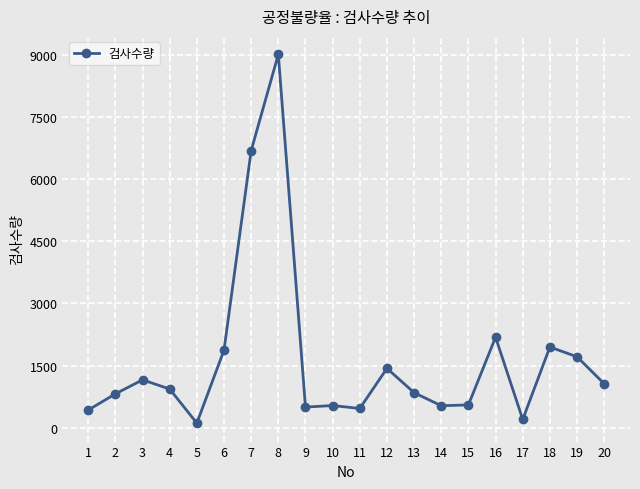

What is the sum of all values?

32965